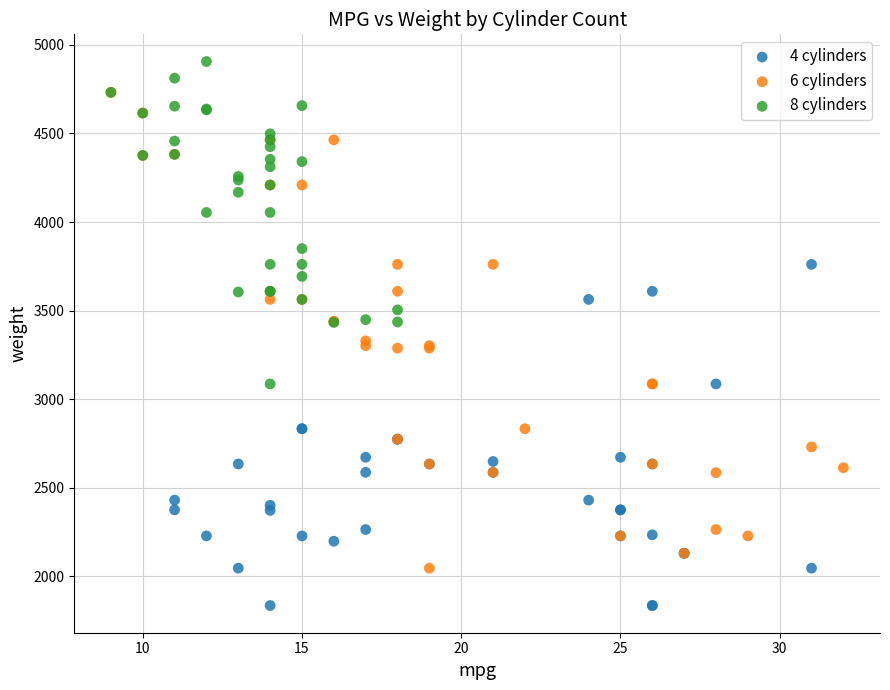

Which series contains the highest Y value?

8 cylinders